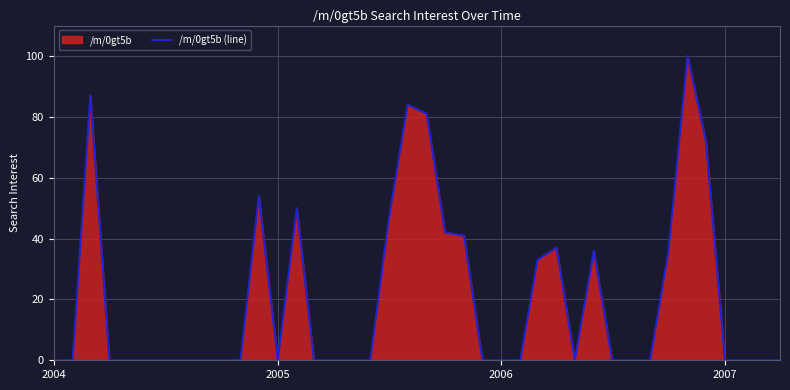

The value at 2006 is 38. True or false?

False